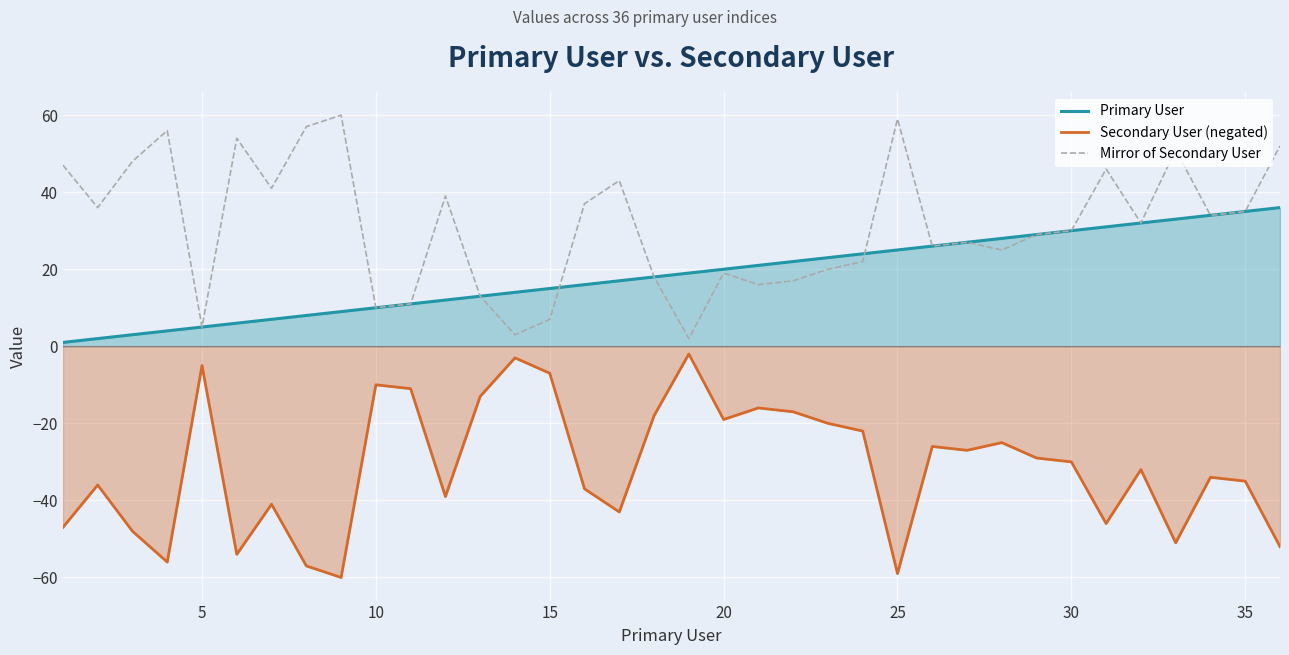

What is the smallest value displayed?

-60